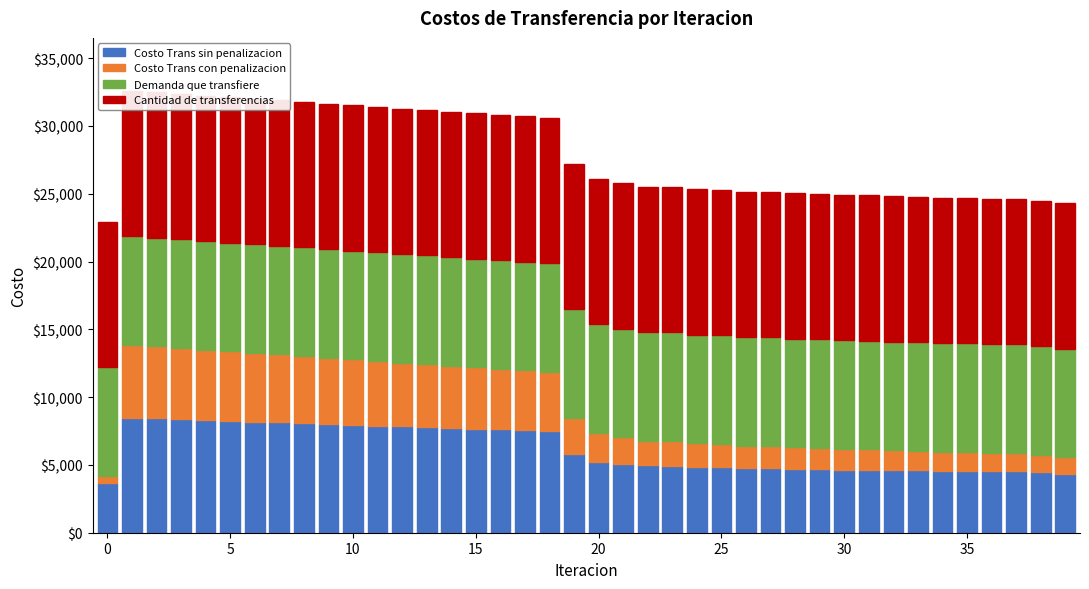

Which series has the largest total across all categories?

Cantidad de transferencias